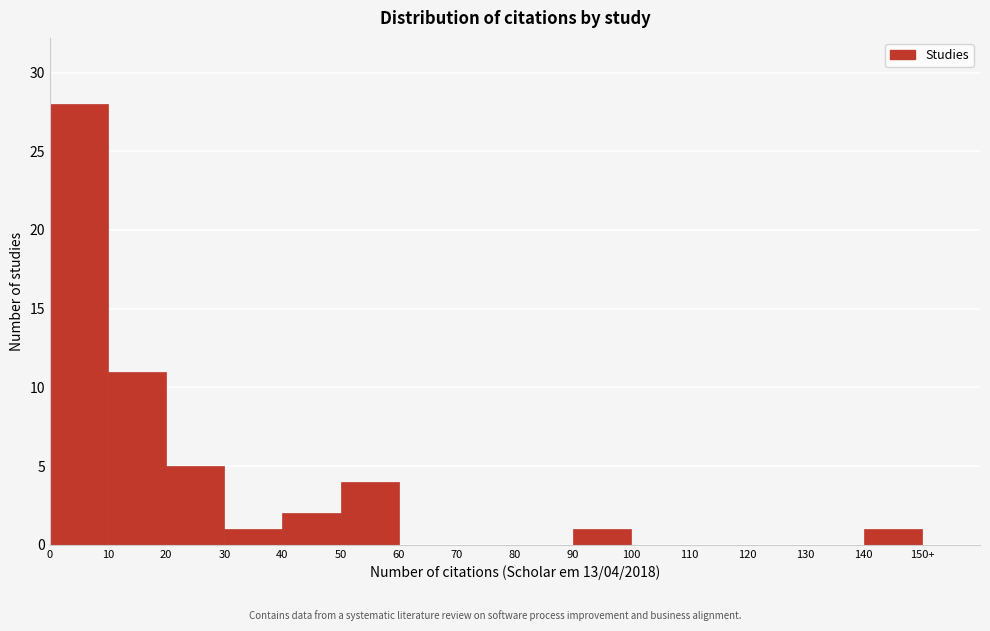

Reading left to right, transcribe all the data shown in this chart.

0=28	10=11	20=5	30=1	40=2	50=4	60=0	70=0	80=0	90=1	100=0	110=0	120=0	130=0	140=1	150+=0